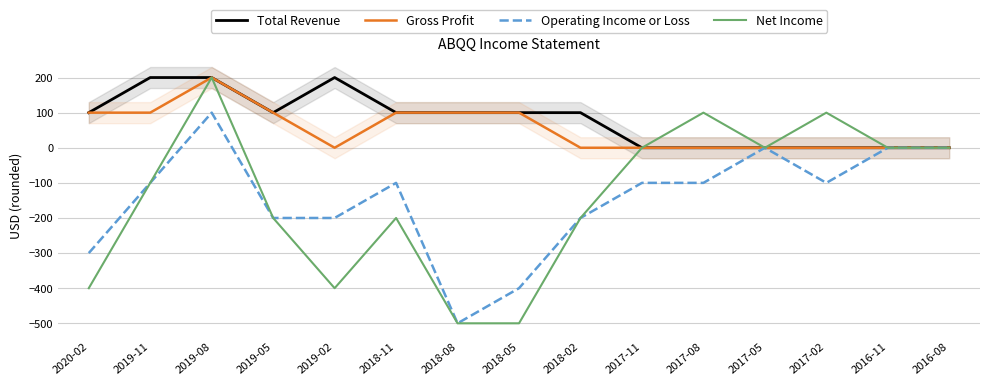

What are all the series names shown in the legend?

Total Revenue, Gross Profit, Operating Income or Loss, Net Income